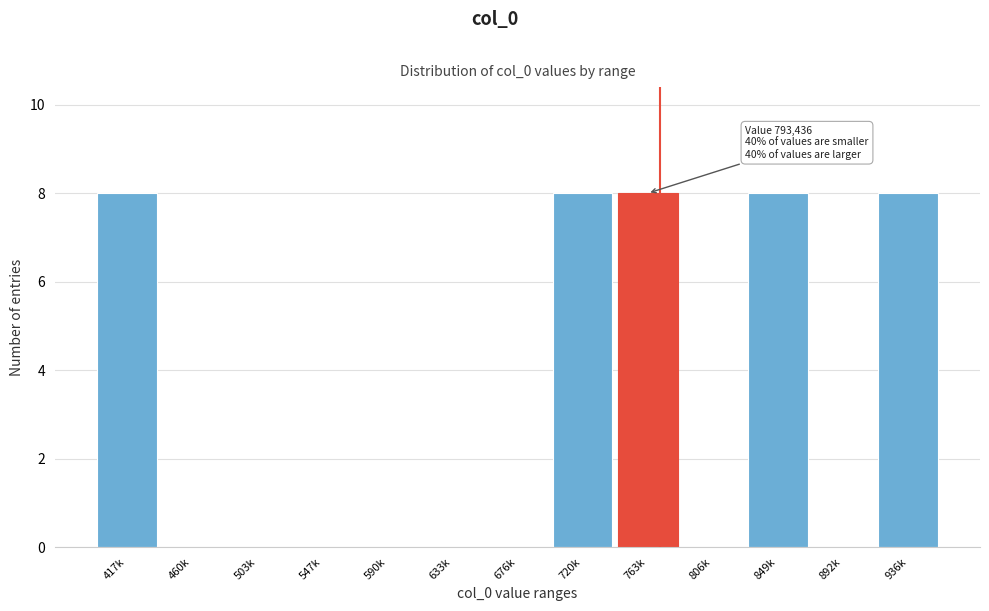

Reading left to right, transcribe all the data shown in this chart.

417k=8	460k=0	503k=0	547k=0	590k=0	633k=0	676k=0	720k=8	763k=8	806k=0	849k=8	892k=0	936k=8